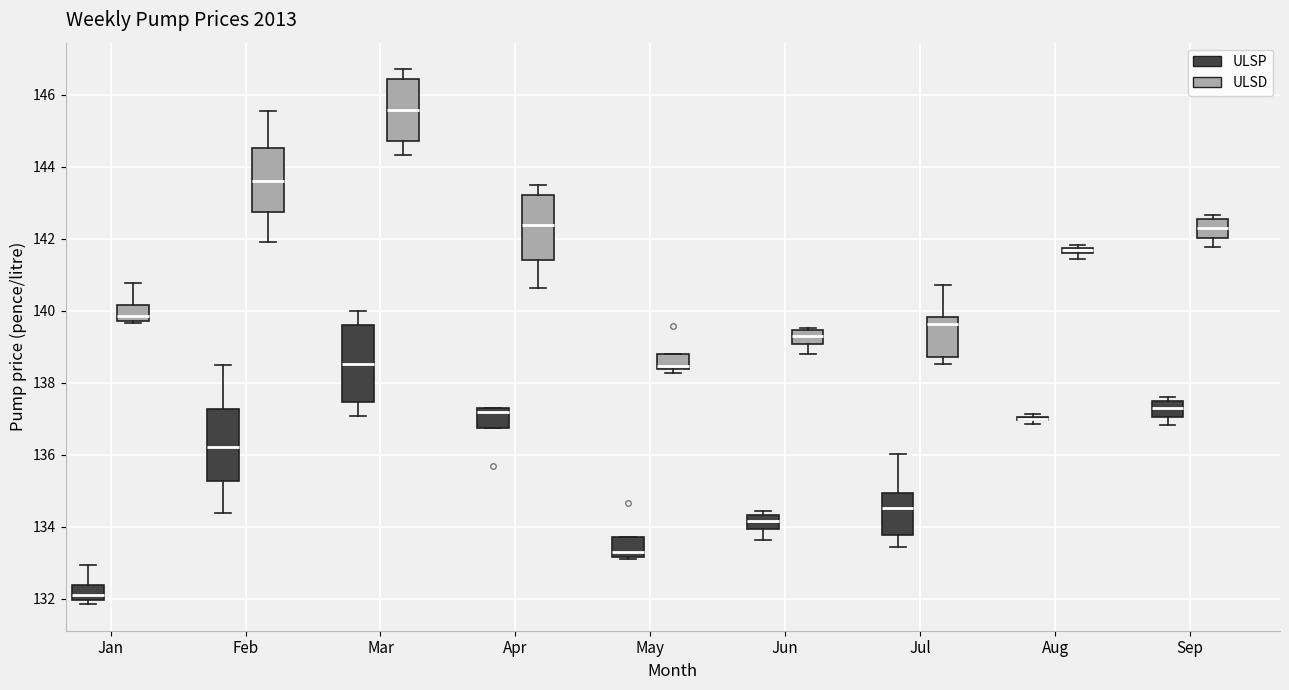

Where is the upper edge of the box for Apr (ULSD) on the y-axis? The values are not printed on the chart, so give them approximately, as read against the axis.

143.2